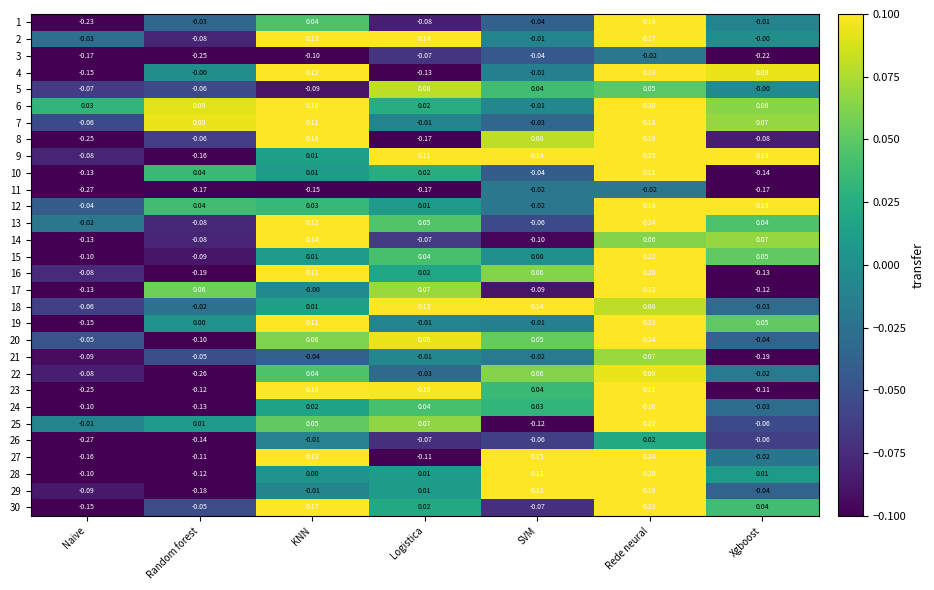

List the labels in order of 29 value, smallest first.

Random forest, Naive, Xgboost, KNN, Logistica, SVM, Rede neural